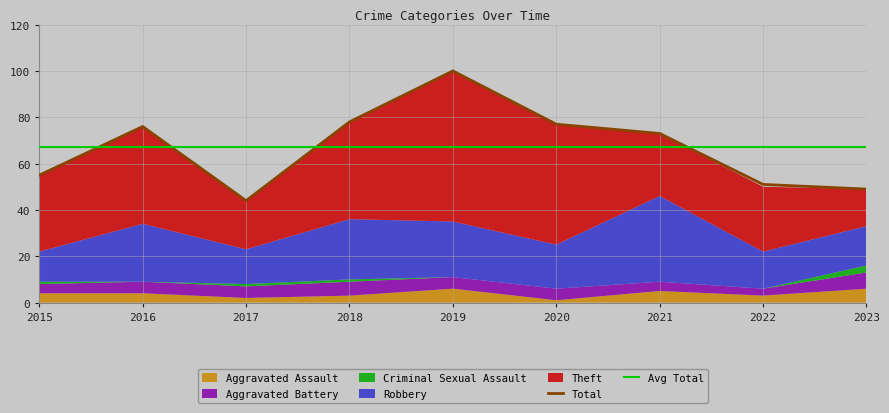

At which category does Robbery reach its first local peak?

2016